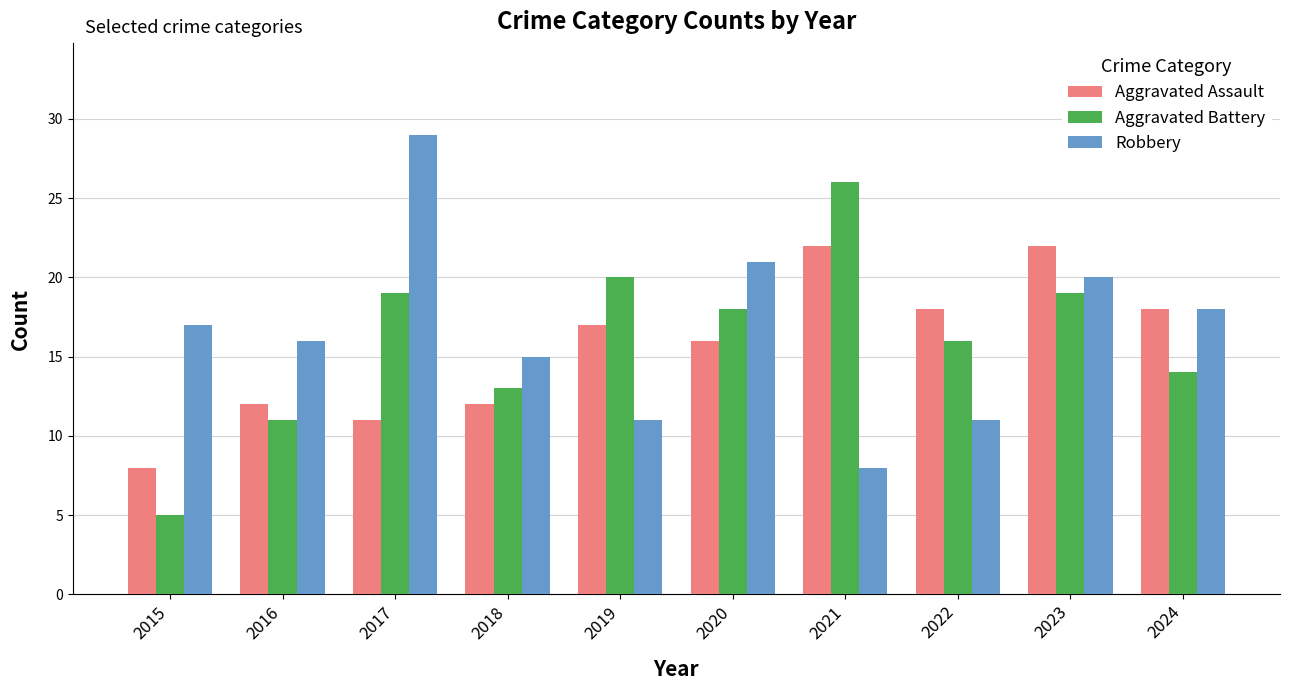

What is the difference between the maximum and minimum values in the Robbery series?

21